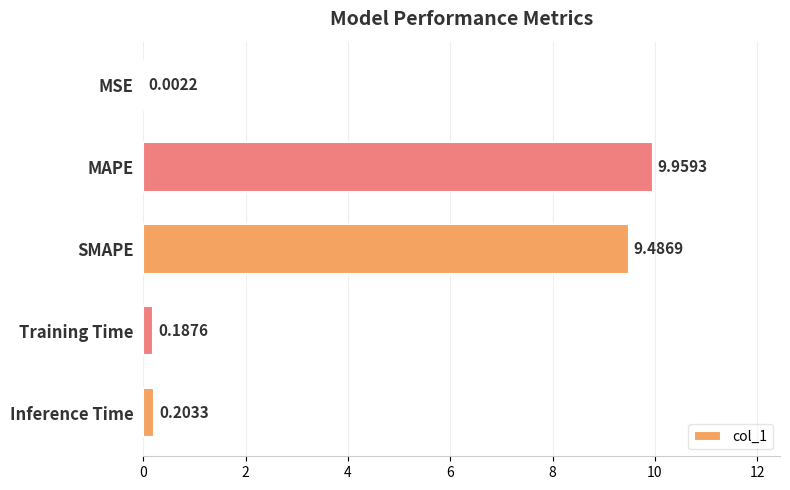

What is the change in value from SMAPE to Training Time?

-9.3